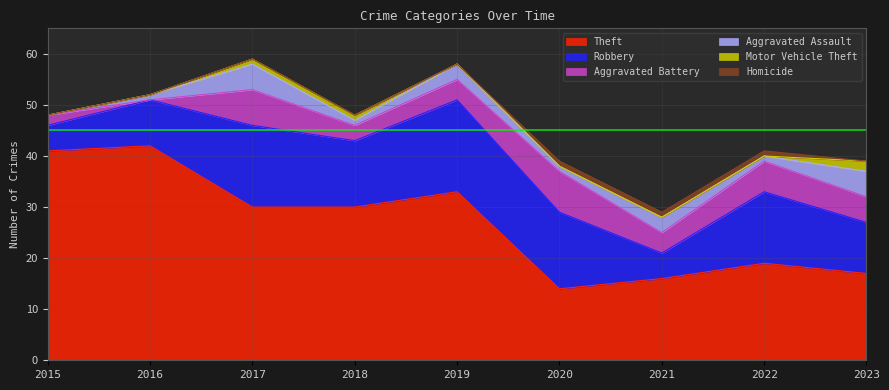

True or false: Theft and Aggravated Assault cross at least once.

False